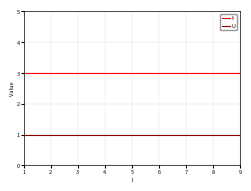

At 4, list the series in order from smallest to largest.

U, t